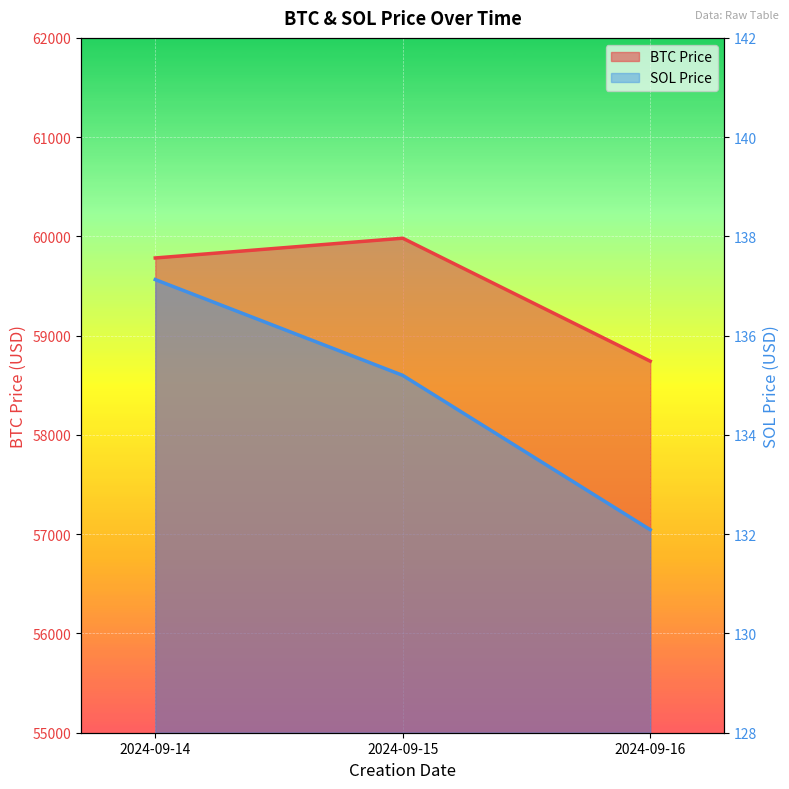

What are all the series names shown in the legend?

BTC Price, SOL Price